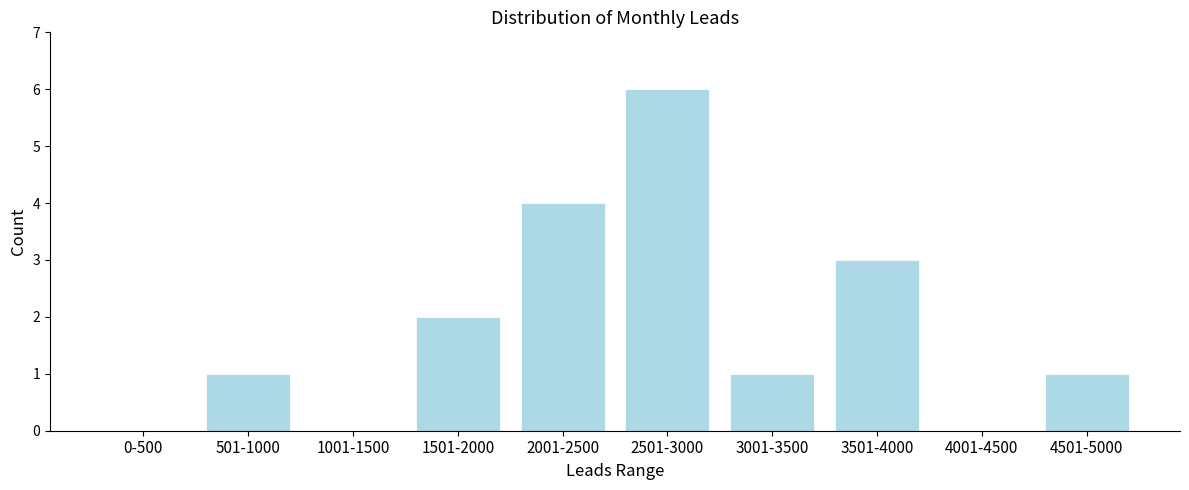

Reading left to right, list all the values displayed in this chart.

0-500=0	501-1000=1	1001-1500=0	1501-2000=2	2001-2500=4	2501-3000=6	3001-3500=1	3501-4000=3	4001-4500=0	4501-5000=1